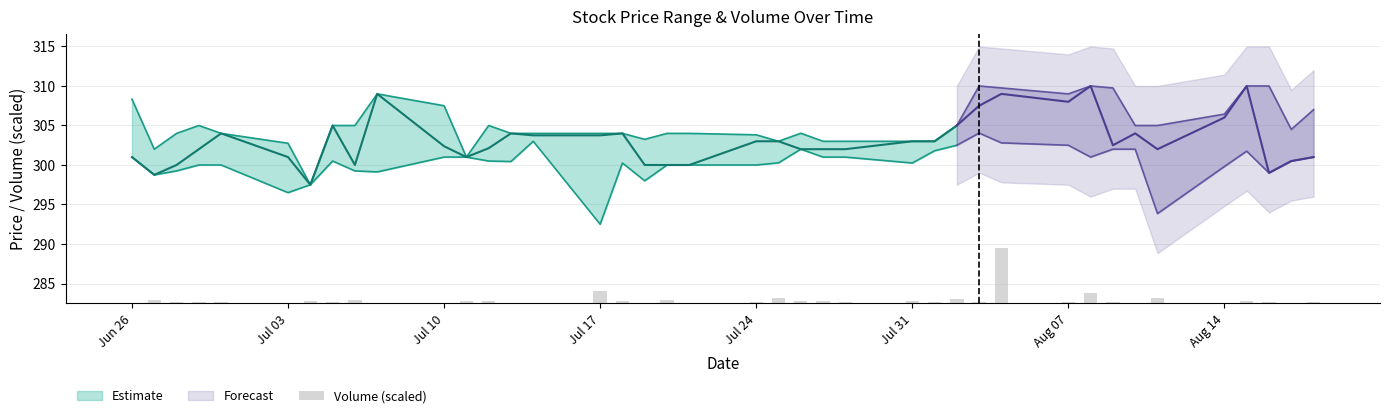

The value at Aug 14 is 0.0. True or false?

False